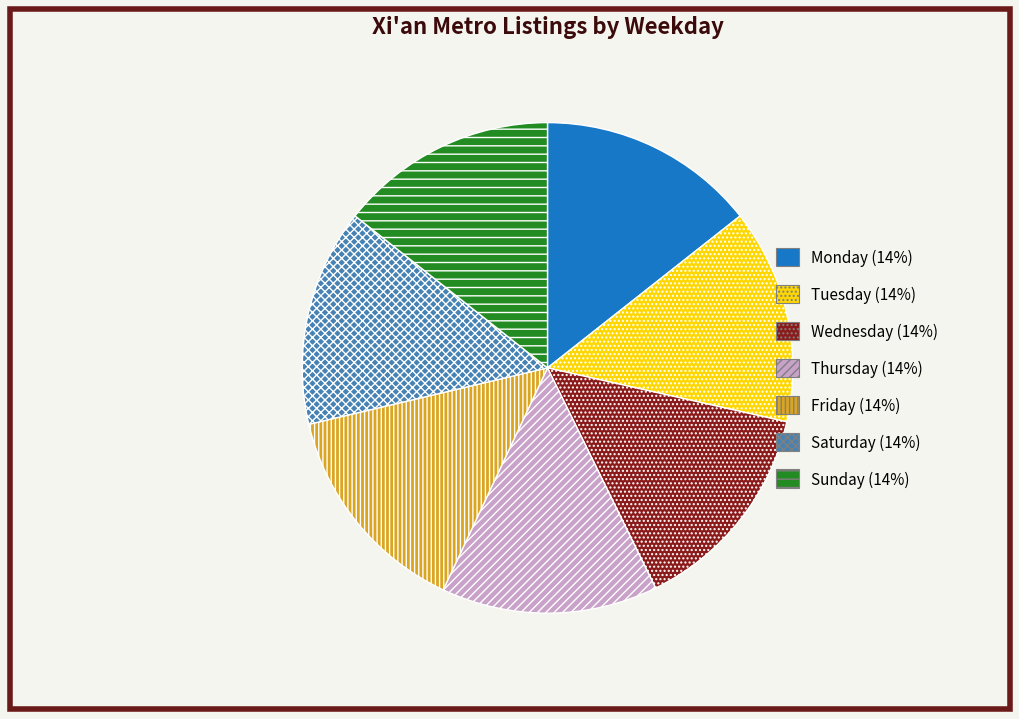

Approximately how many times larger is the value at Thursday compared to Monday?

1.0